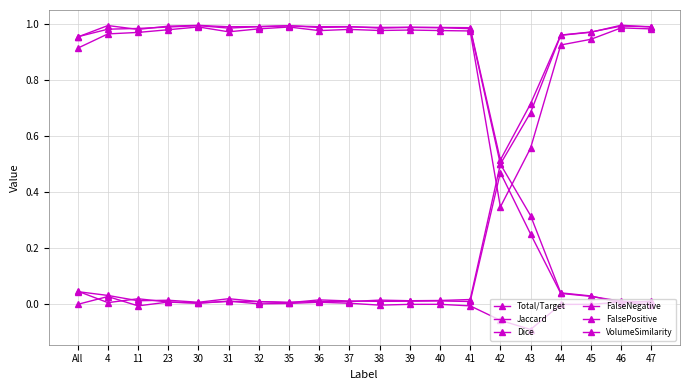

Which label corresponds to the largest value in the chart?

46